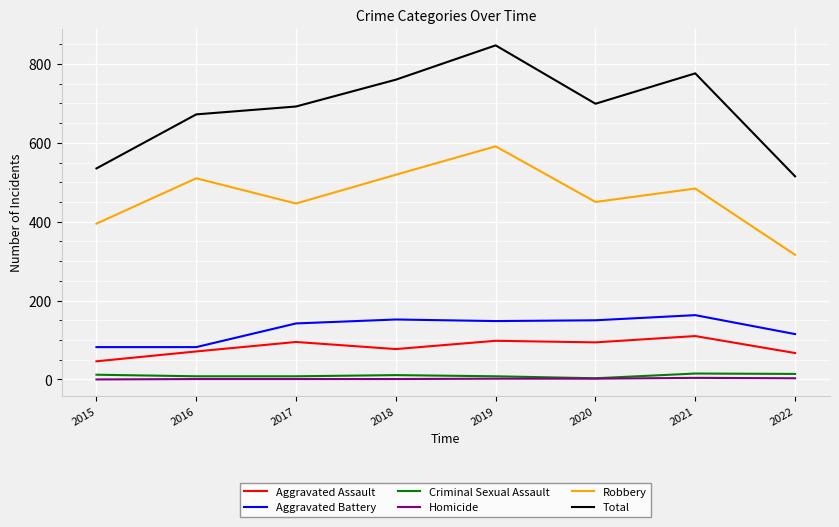

True or false: Aggravated Battery has a value of 231 at 2017.

False